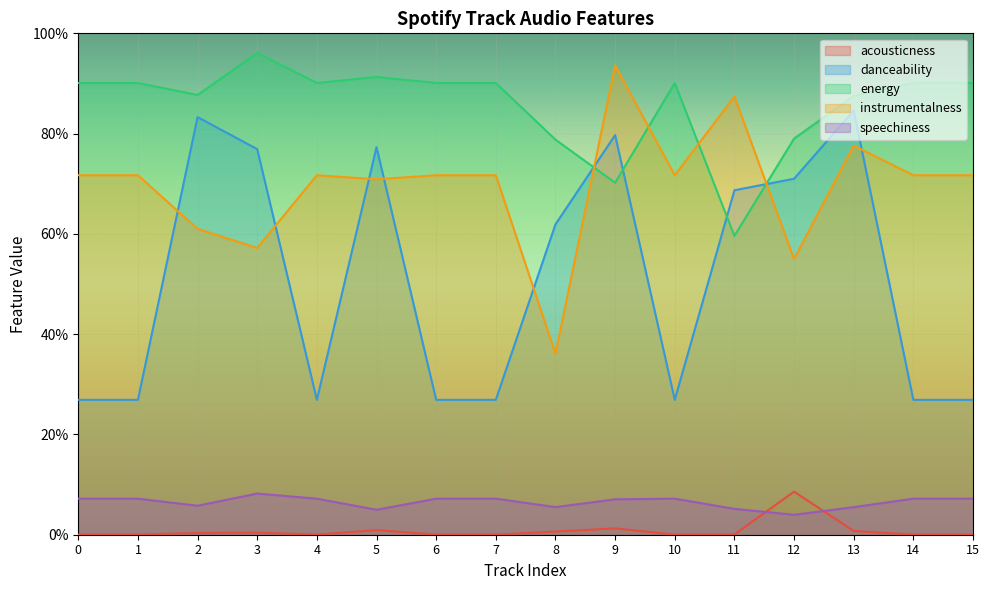

How many lines are shown in the chart?

5